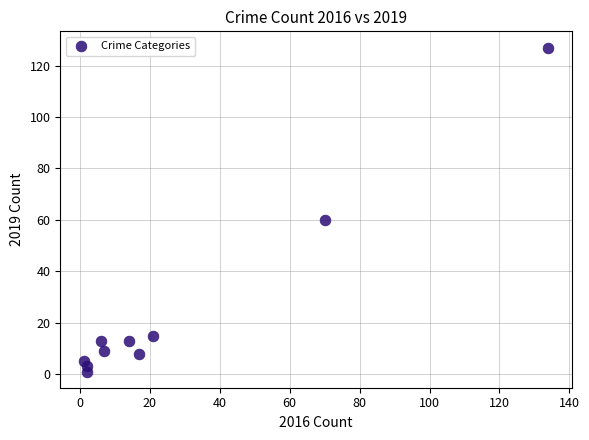

What Y value in the scatter plot is closest to 64?

60